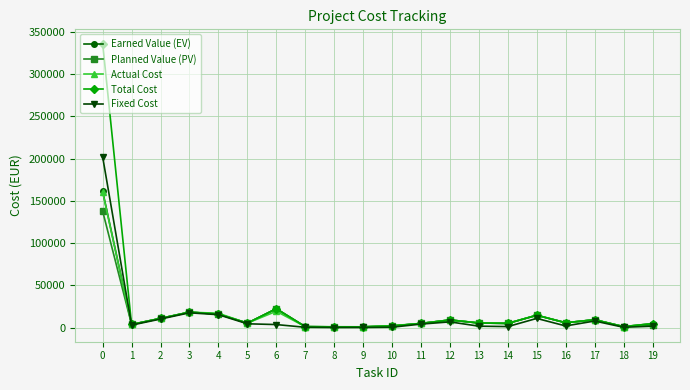

The Fixed Cost series shows 282.0 at 7. True or false?

True